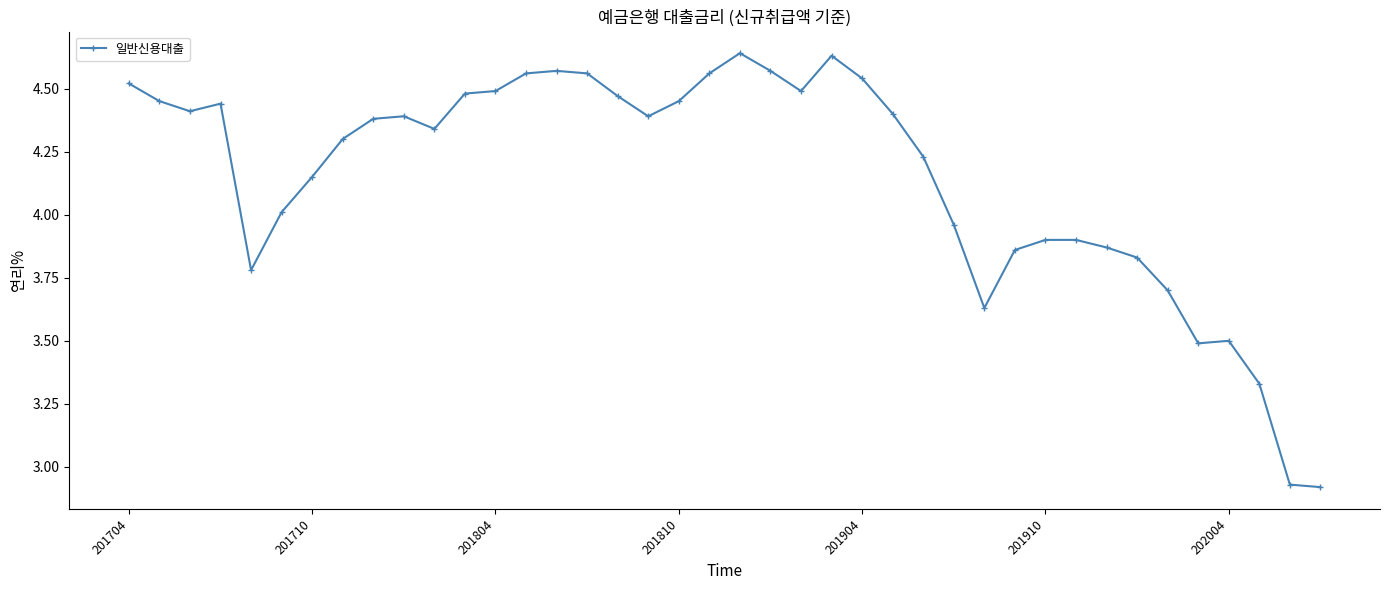

What is the sum of all values?

166.0